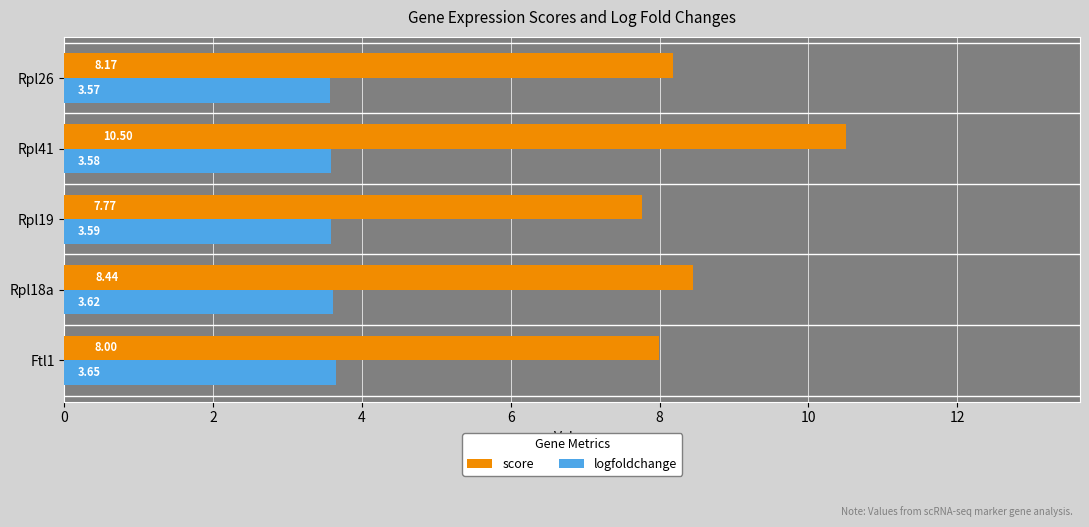

Which series has the largest range (max minus min)?

score